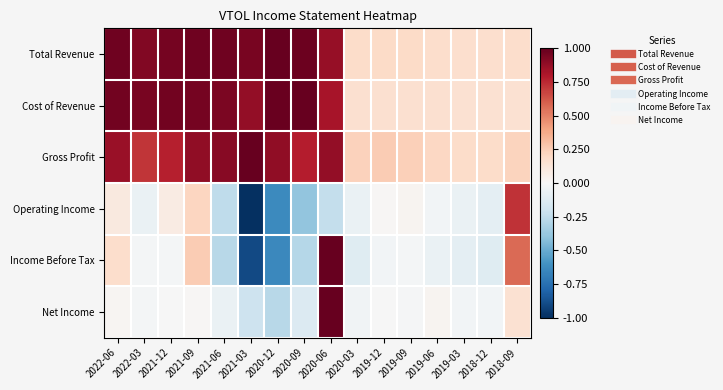

What is the total value across all series at 2019-12?

0.6